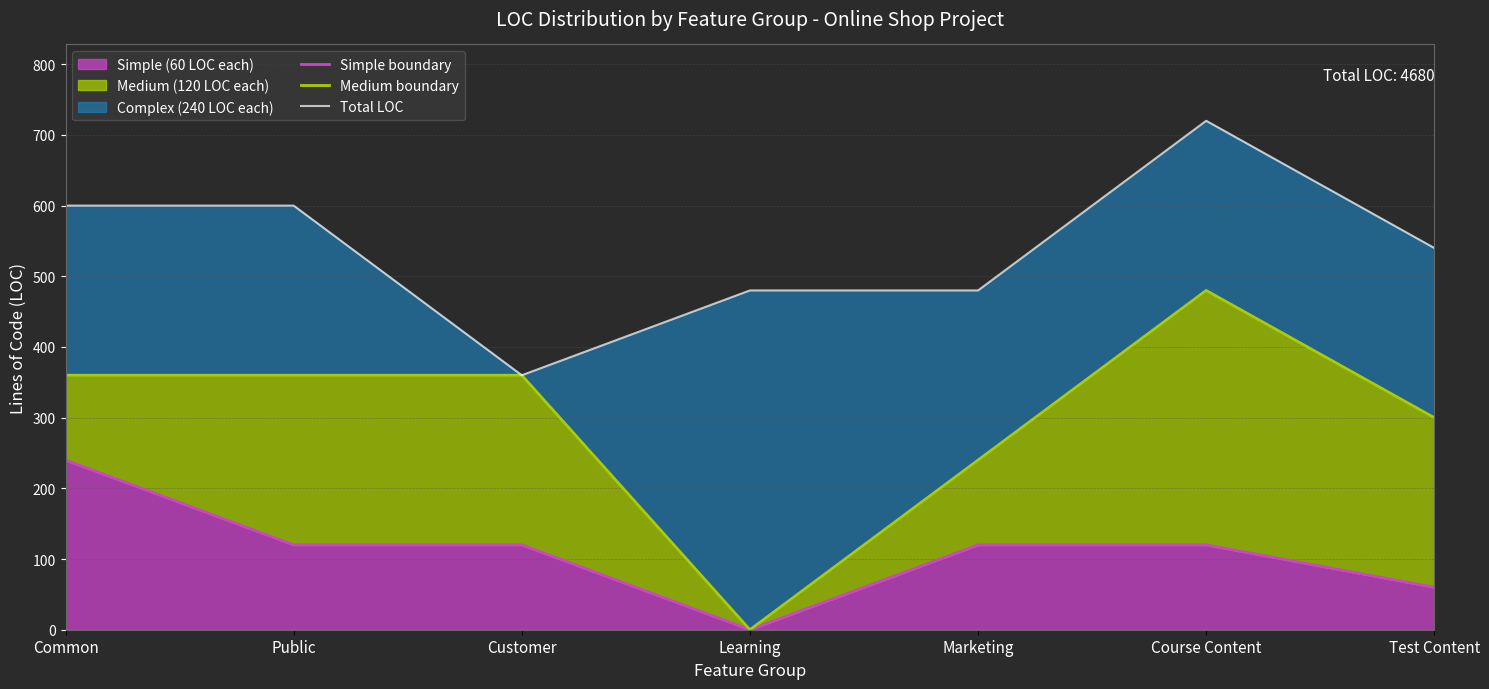

In Total LOC, how many points are lower than both neighbors (excluding endpoints)?

1